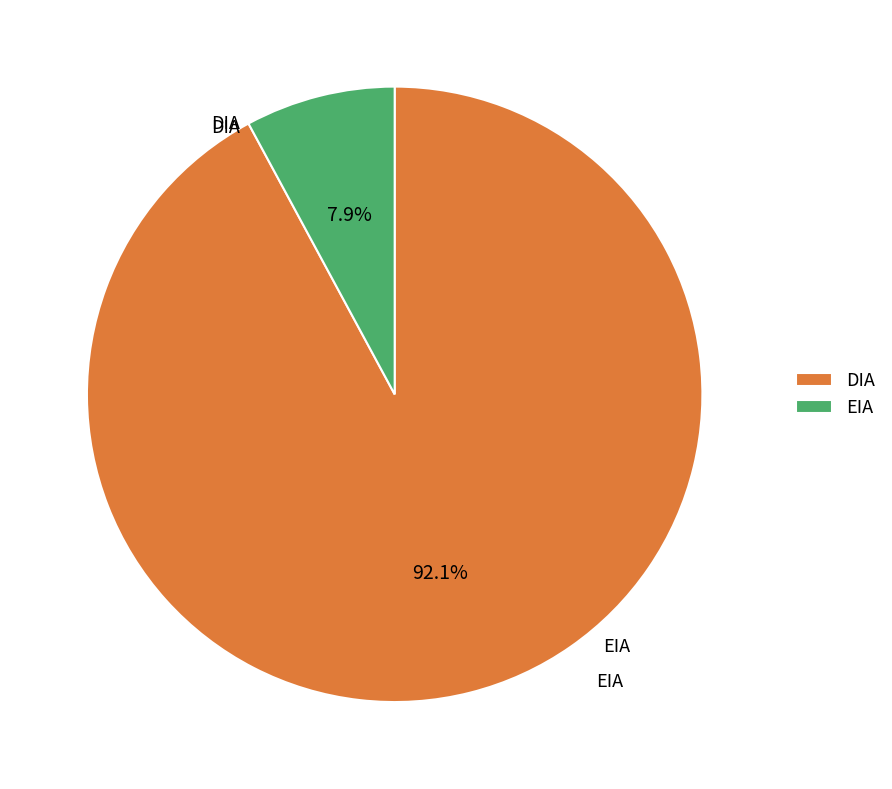

What portion of the pie excludes DIA?

7.9%